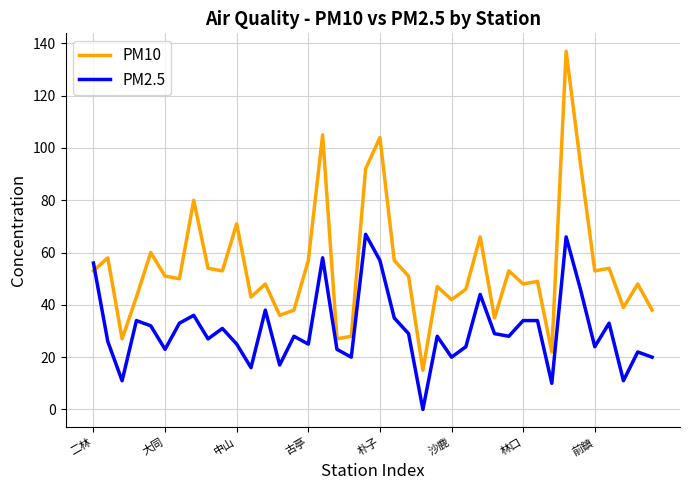

Which series has the widest spread of values?

PM10